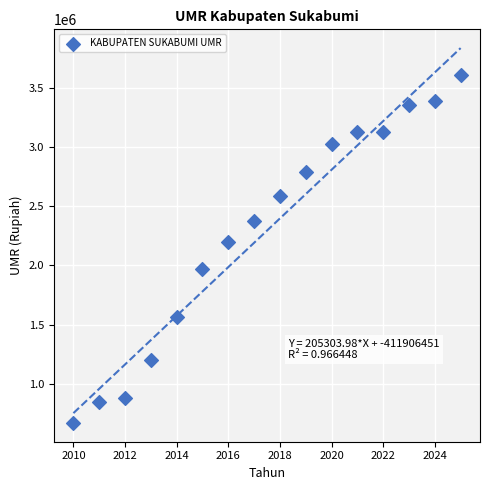

What Y value in the scatter plot is closest to 2137991?

2195435